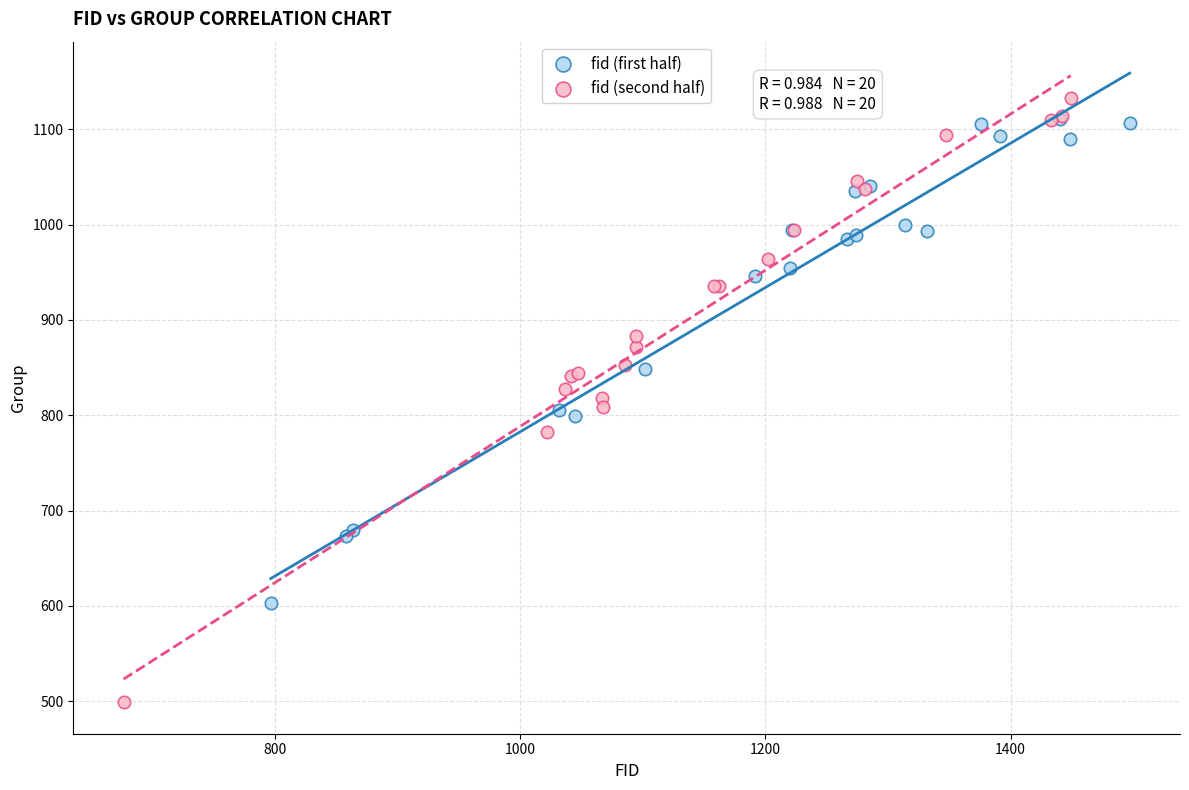

Which series has the widest spread of Y values?

fid (second half)